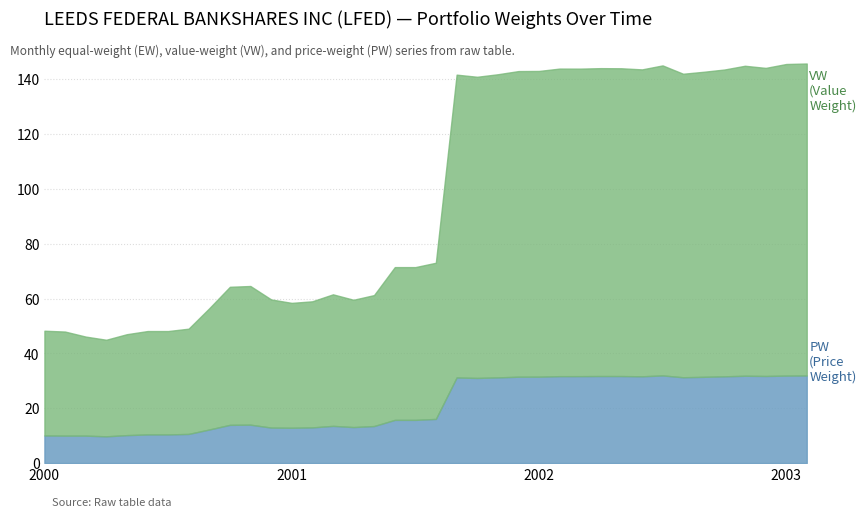

List the labels in order of EW value, smallest first.

2000-1, 2000-2, 2000-3, 2000-4, 2000-5, 2000-6, 2000-7, 2000-8, 2000-9, 2000-10, 2000-11, 2000-12, 2001-1, 2001-2, 2001-3, 2001-4, 2001-5, 2001-6, 2001-7, 2001-8, 2001-9, 2001-10, 2001-11, 2001-12, 2002-1, 2002-2, 2002-3, 2002-4, 2002-5, 2002-6, 2002-7, 2002-8, 2002-9, 2002-10, 2002-11, 2002-12, 2003-1, 2003-2